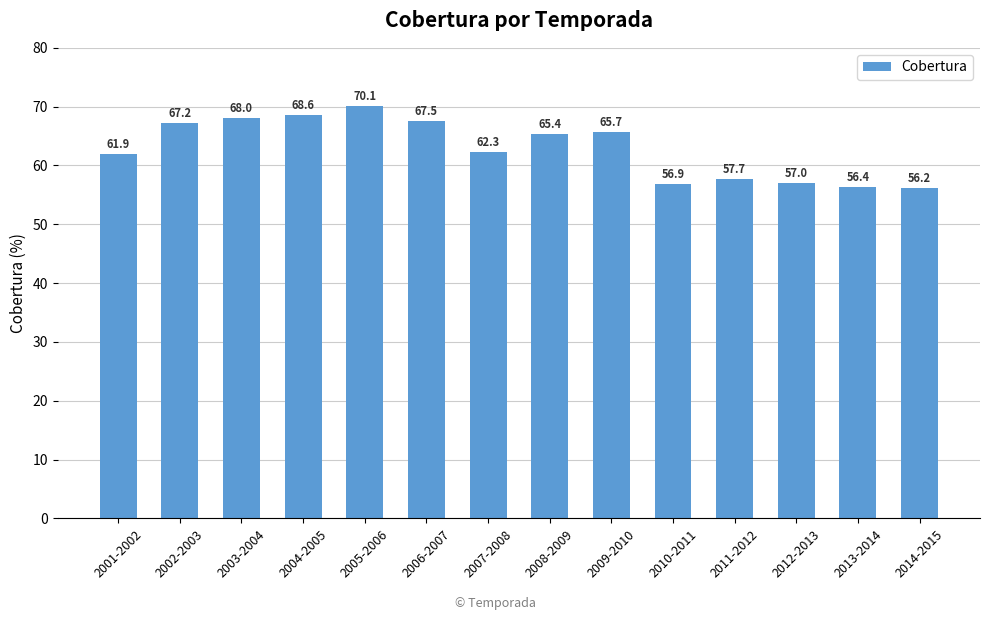

What is the sum of all values?

880.9